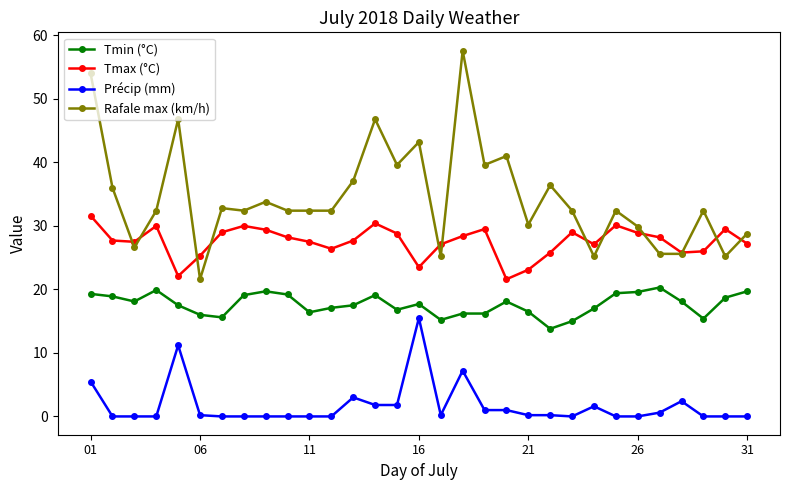

What is the maximum value shown in the chart?

57.6